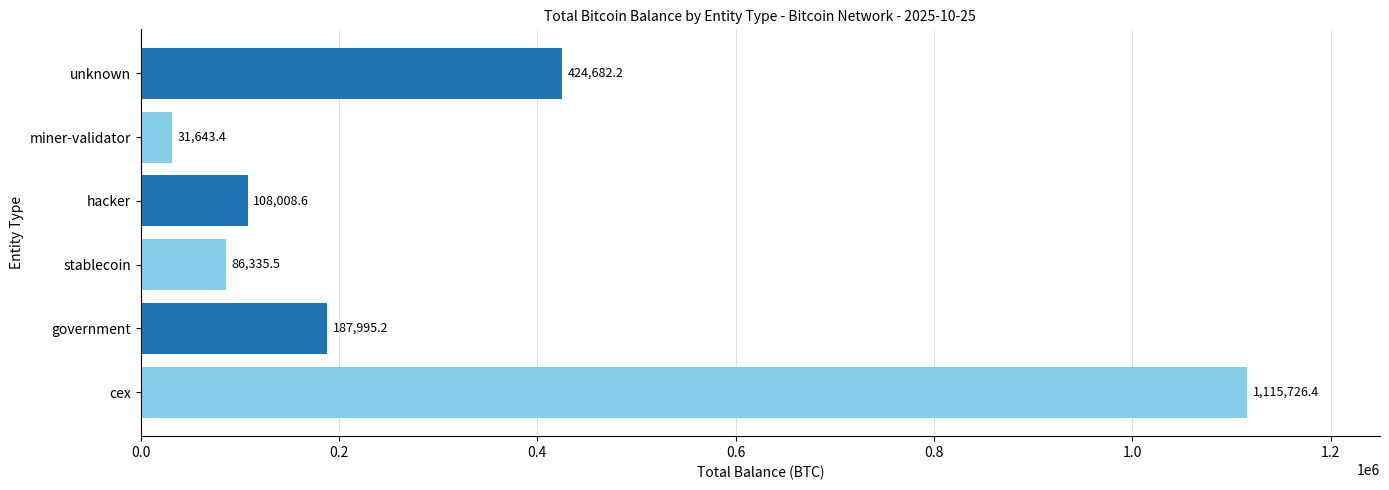

Rank the categories by value from lowest to highest.

miner-validator, stablecoin, hacker, government, unknown, cex